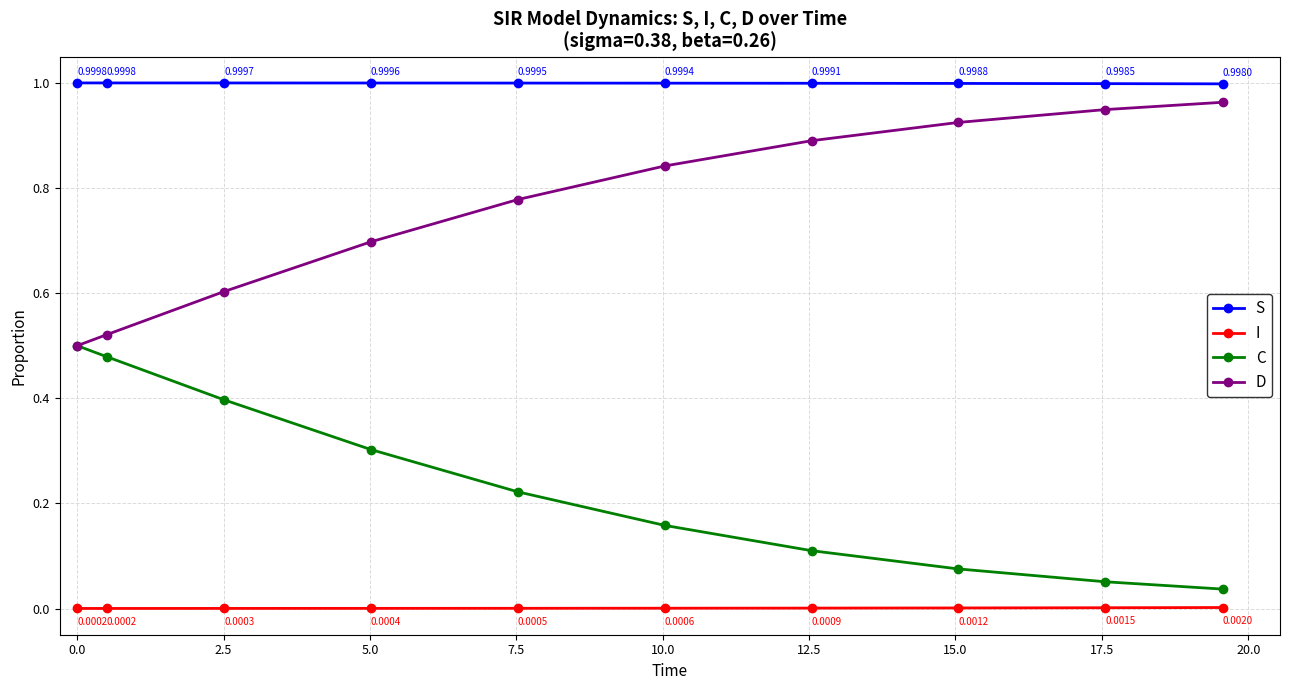

True or false: S and I intersect in this chart.

False